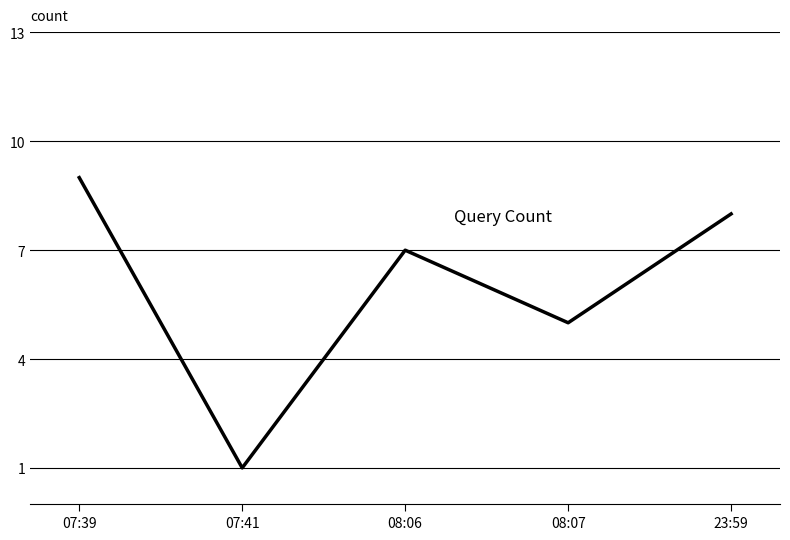

Rank the categories by value from highest to lowest.

07:39, 23:59, 08:06, 08:07, 07:41